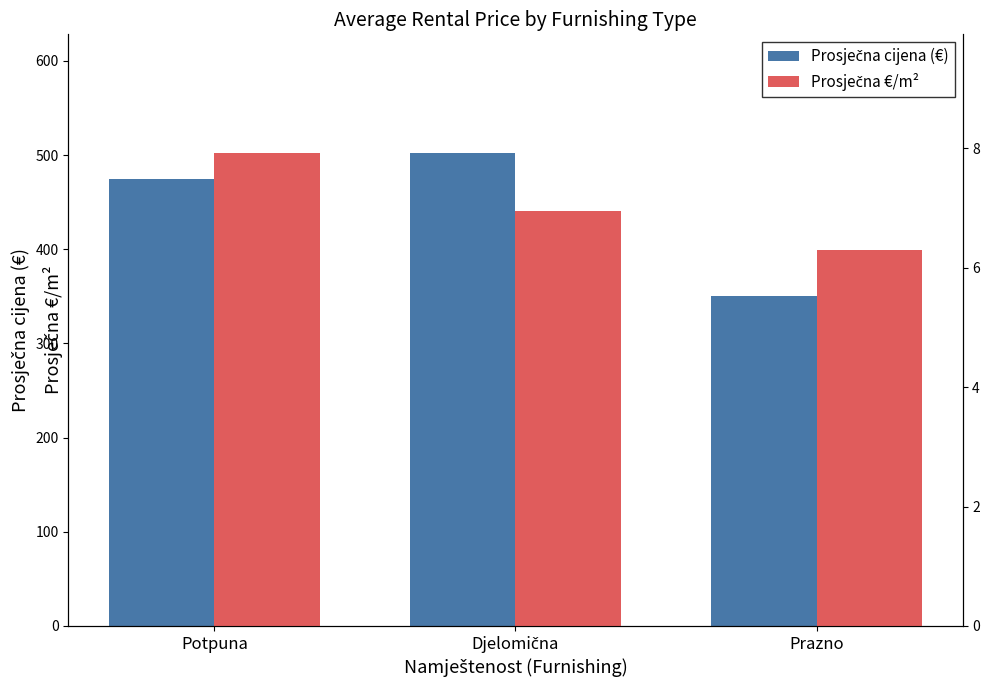

How many bars are there in each group?

2